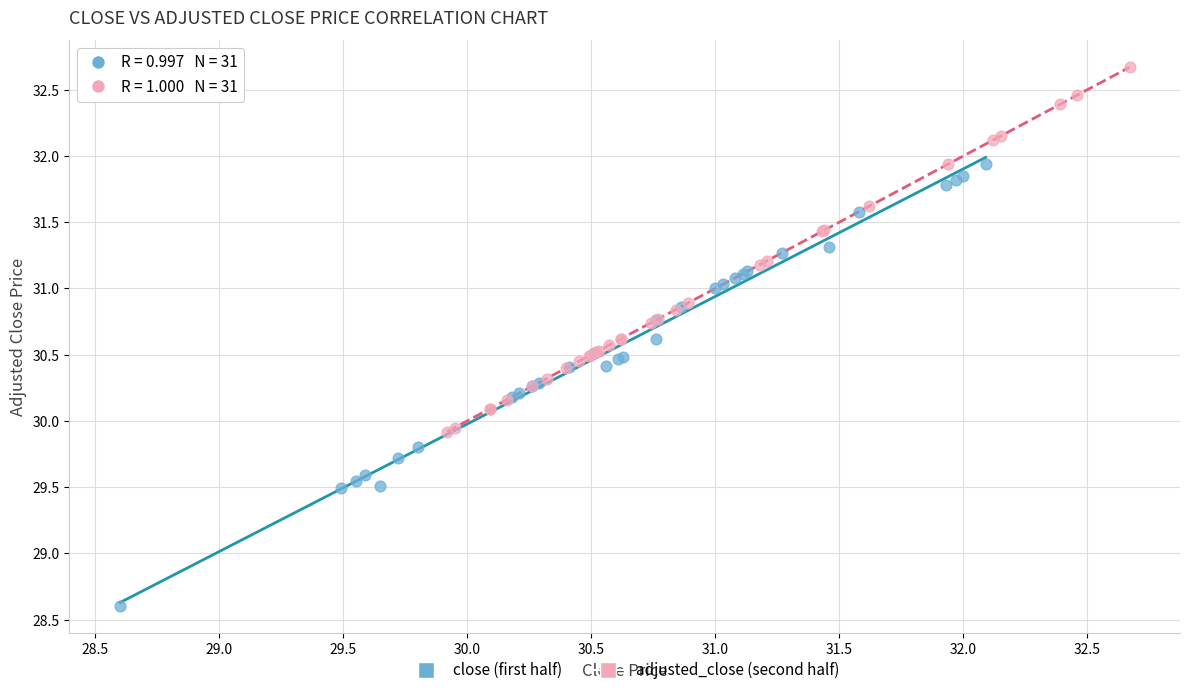

Which series reaches the maximum Y coordinate?

adjusted_close (second half)